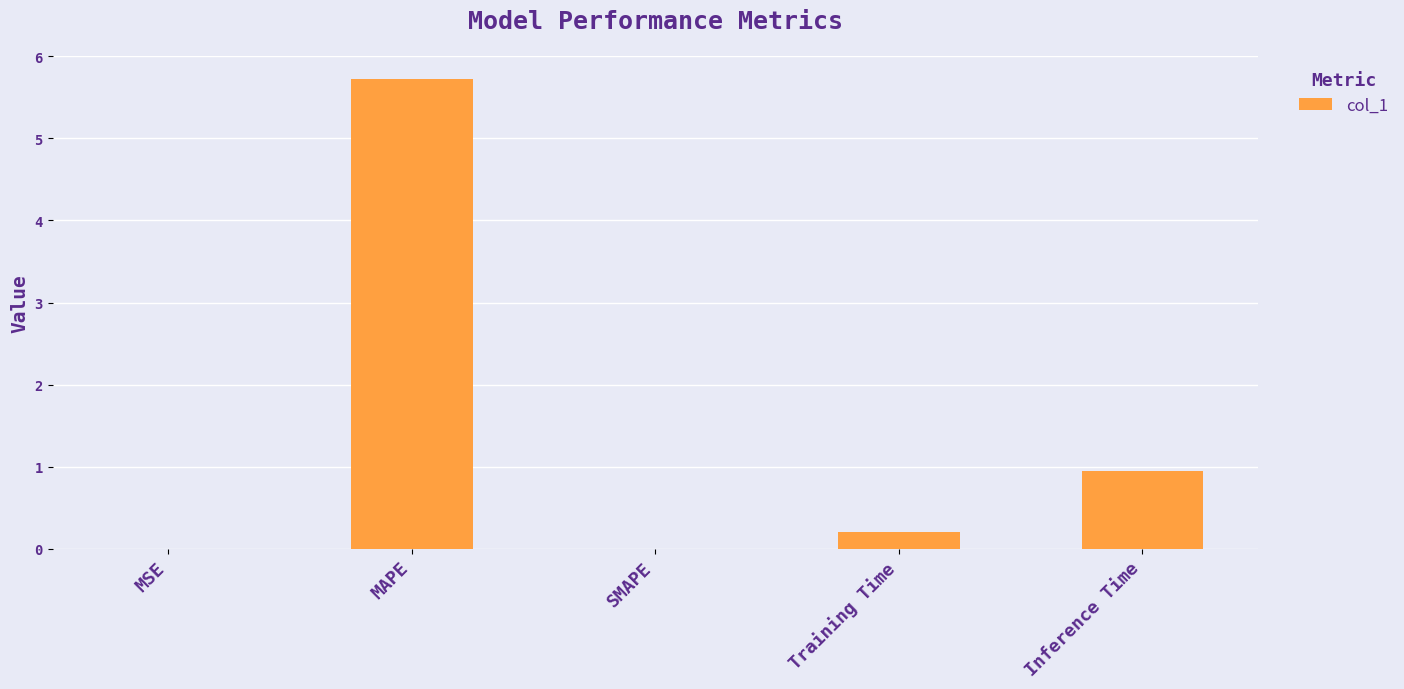

What is the average value?

1.4